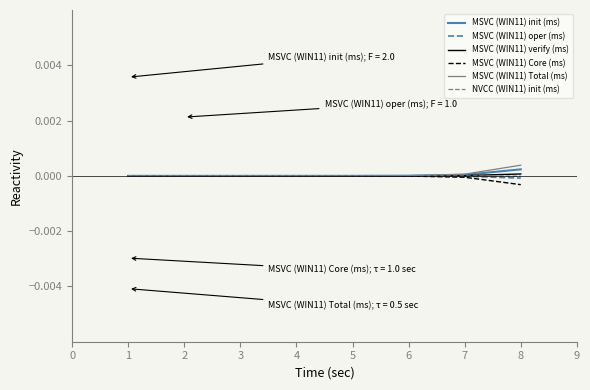

What are all the series names shown in the legend?

MSVC (WIN11) init (ms), MSVC (WIN11) oper (ms), MSVC (WIN11) verify (ms), MSVC (WIN11) Core (ms), MSVC (WIN11) Total (ms), NVCC (WIN11) init (ms)